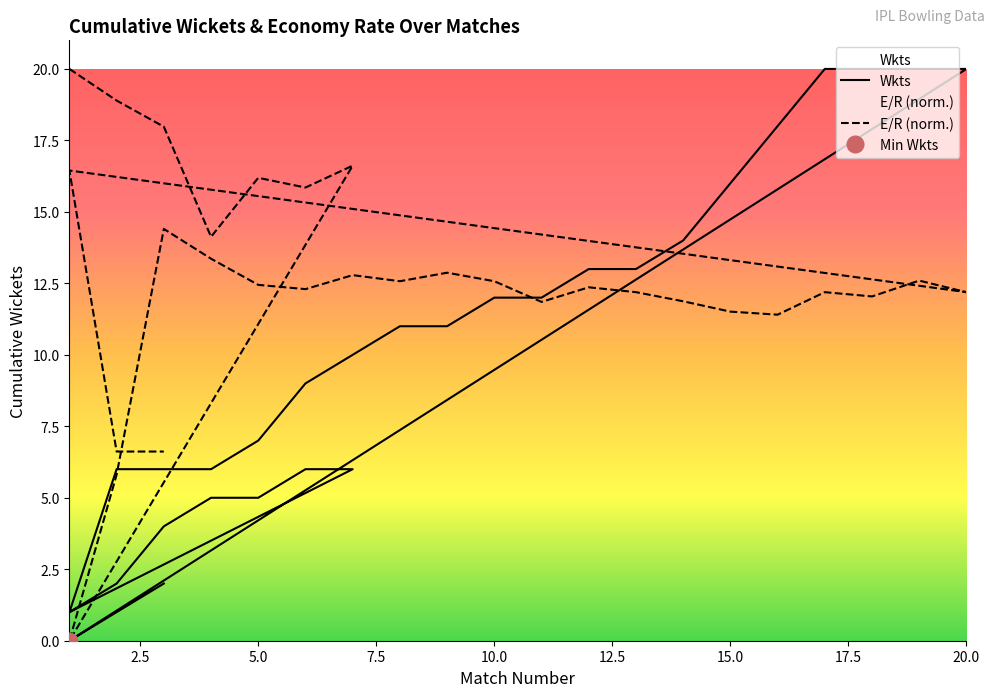

What is the total value across all series at 16?

29.4